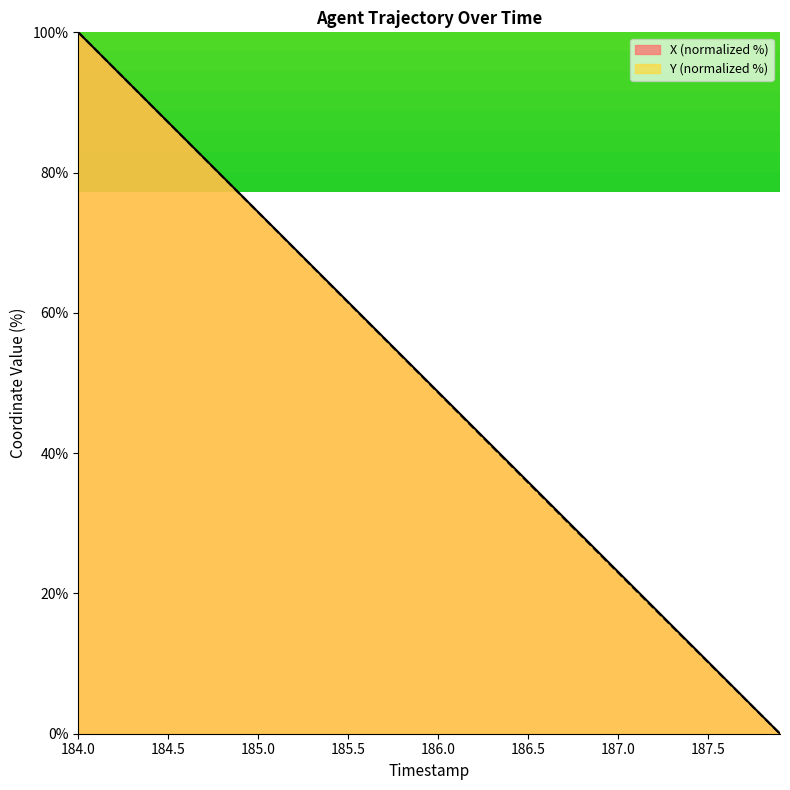

True or false: X has more than 0 points higher than both neighbors.

False